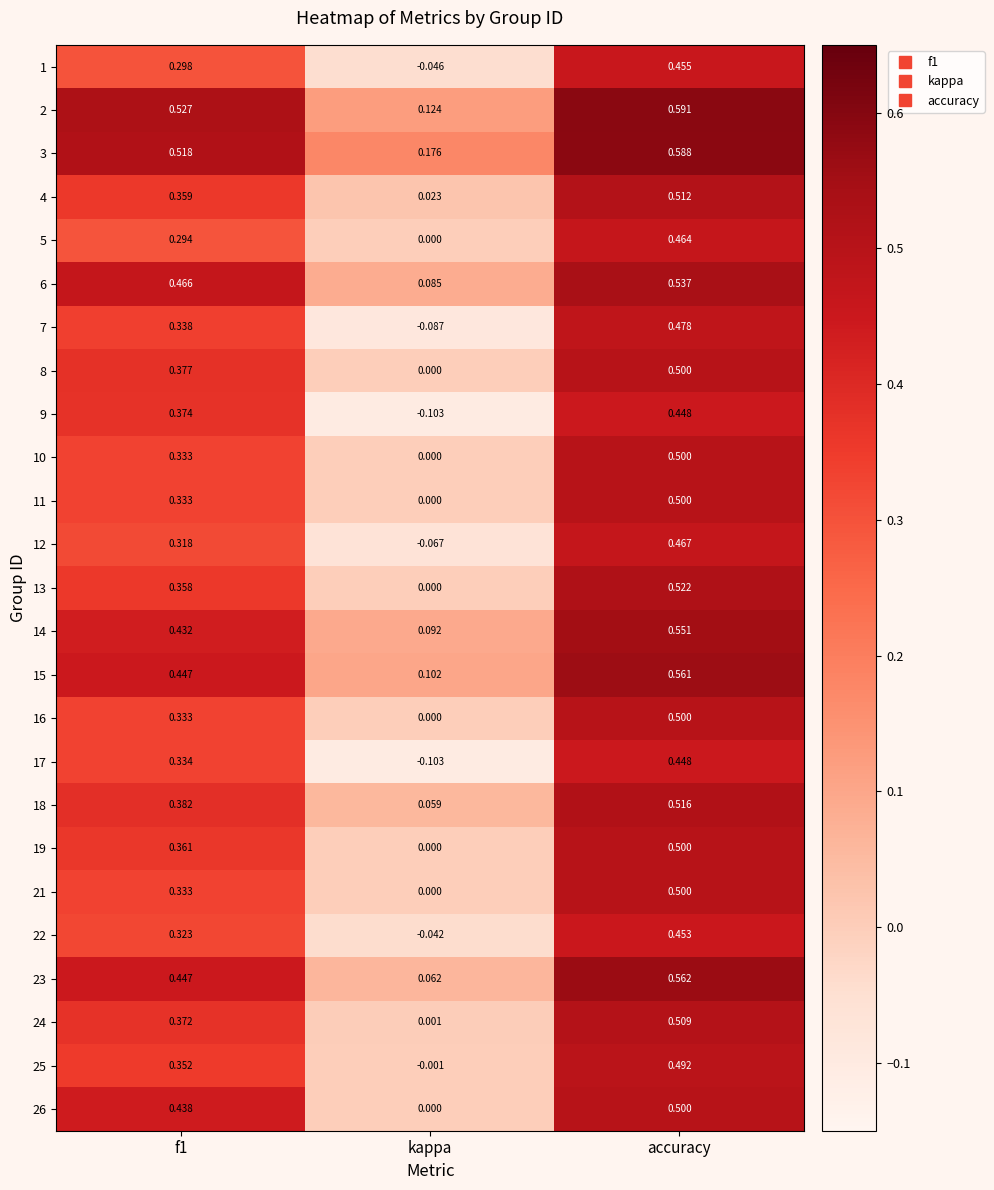

Which series has the largest range (max minus min)?

7